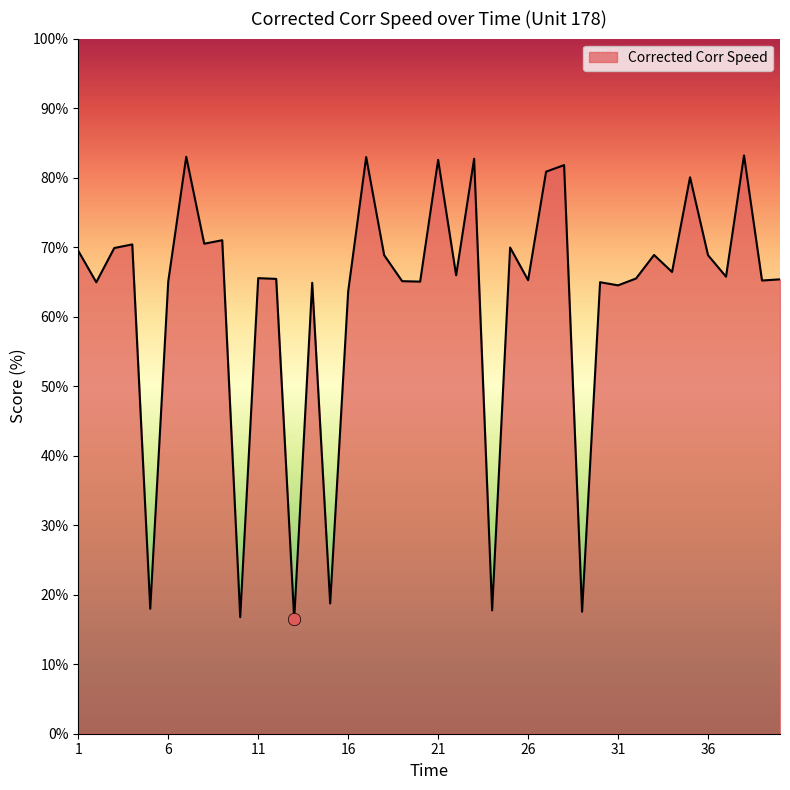

What is the smallest value displayed?

16.5